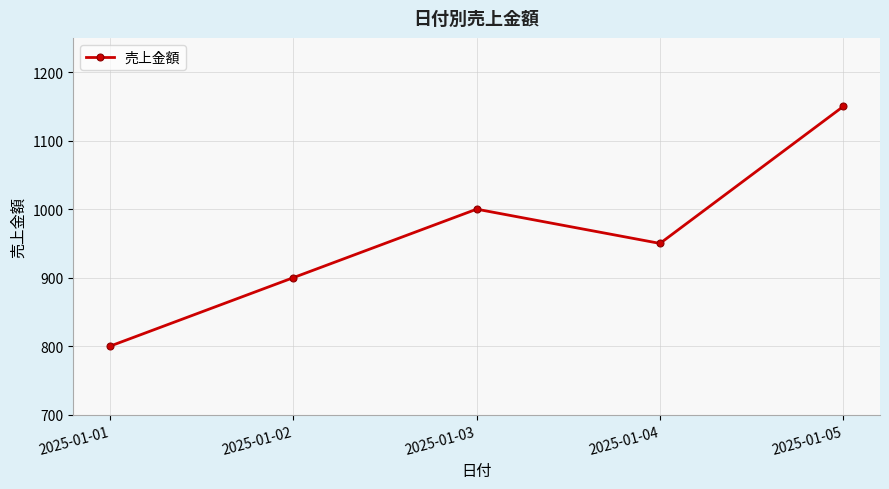

List the labels in order of value, smallest first.

2025-01-01, 2025-01-02, 2025-01-04, 2025-01-03, 2025-01-05